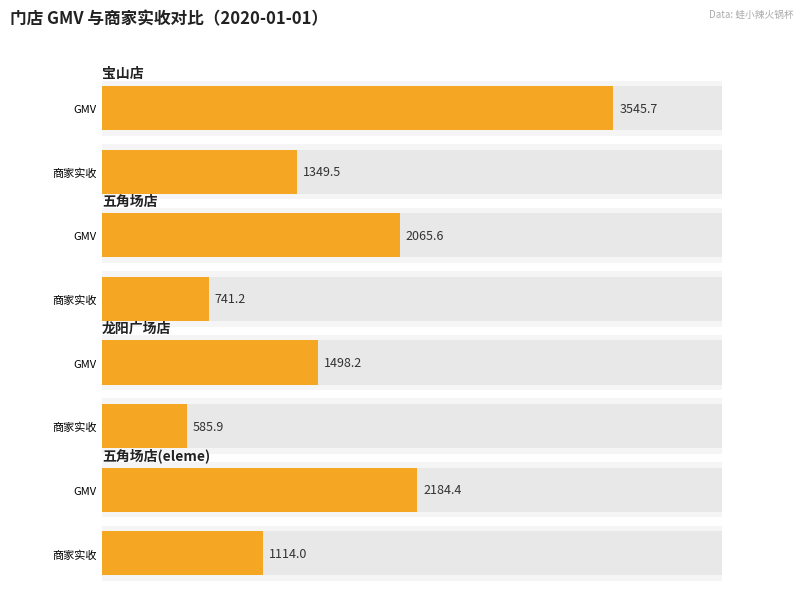

Rank the series by their average value, from highest to lowest.

GMV, 商家实收